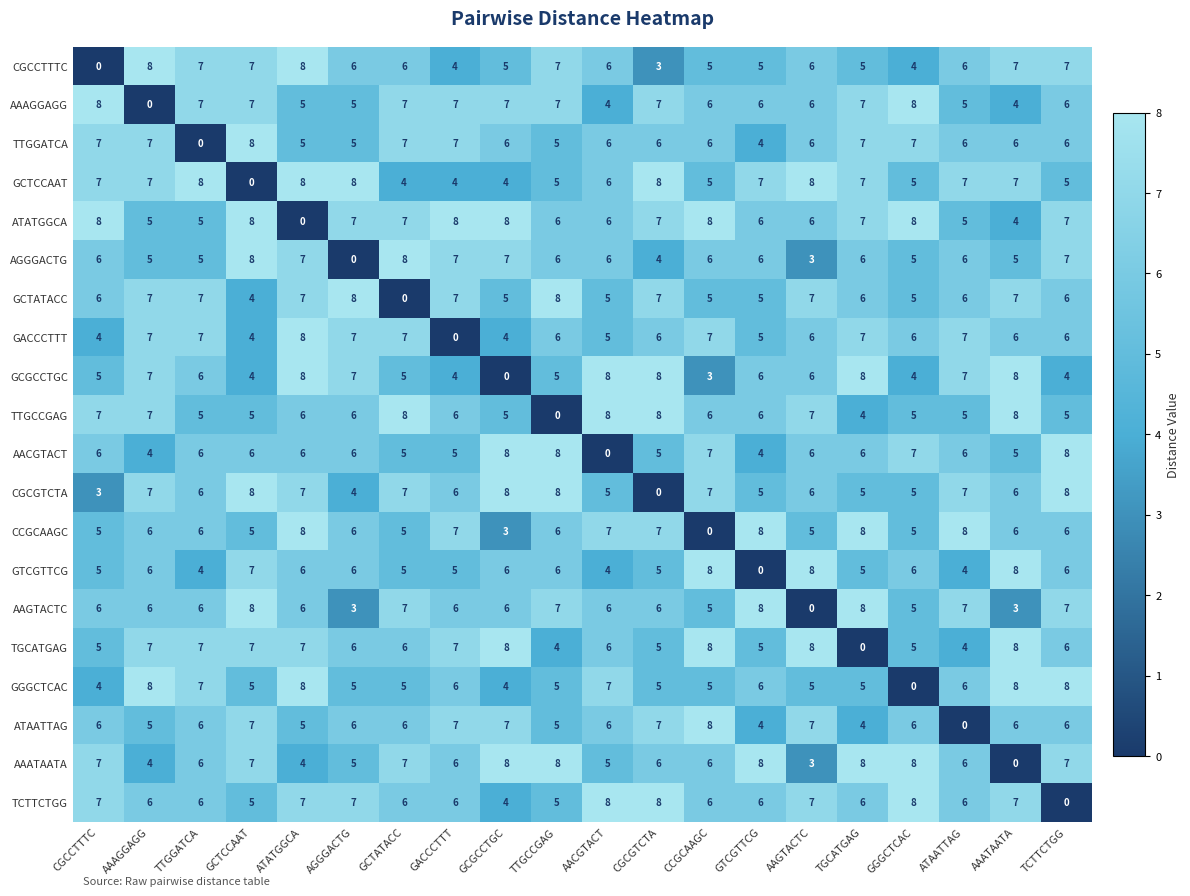

True or false: GCTATACC has a value of 7 at AAAGGAGG.

True